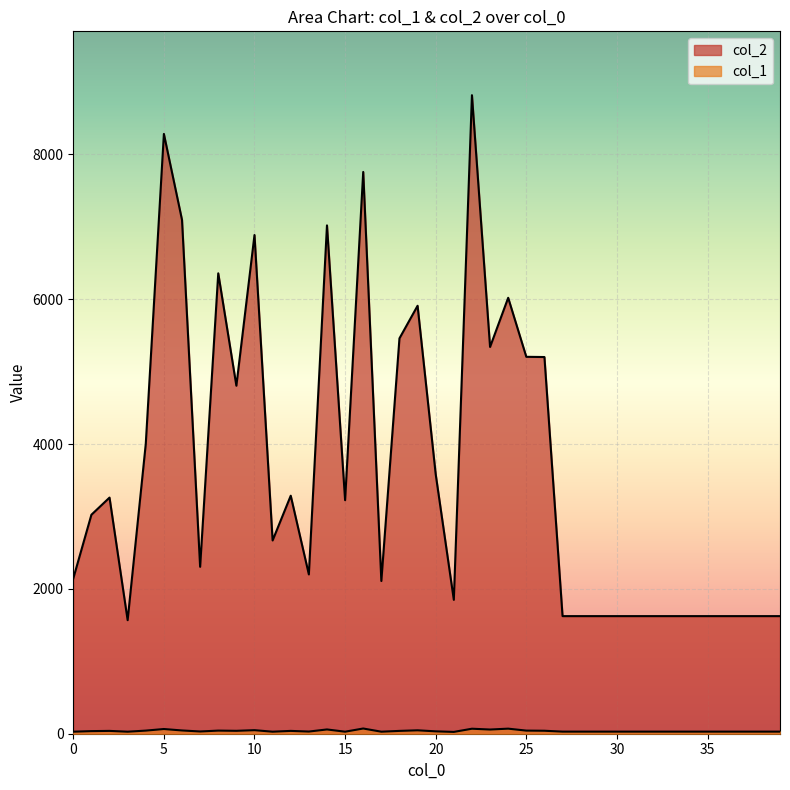

True or false: col_2 has more than 0 interior local peaks.

True